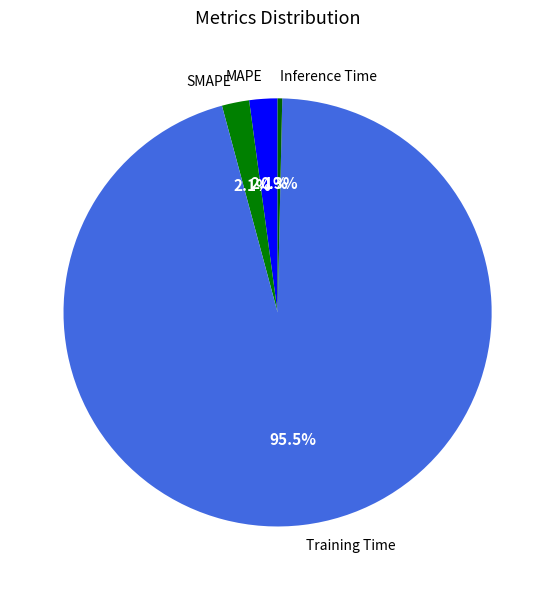

How many slices are in this pie chart?

4